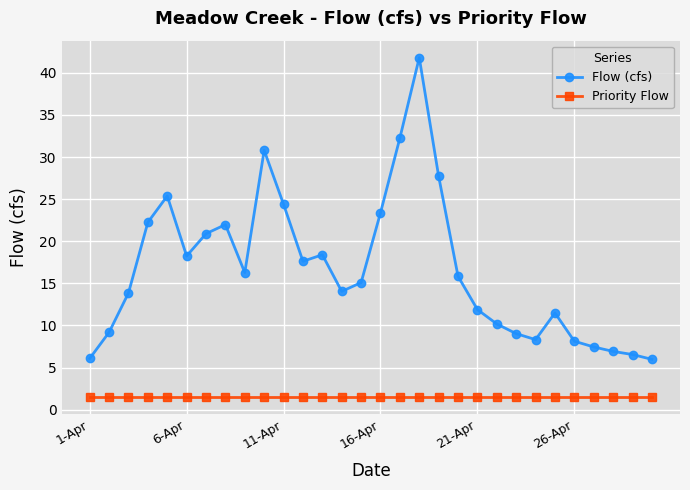

At how many categories does at least one series exceed 5?

30